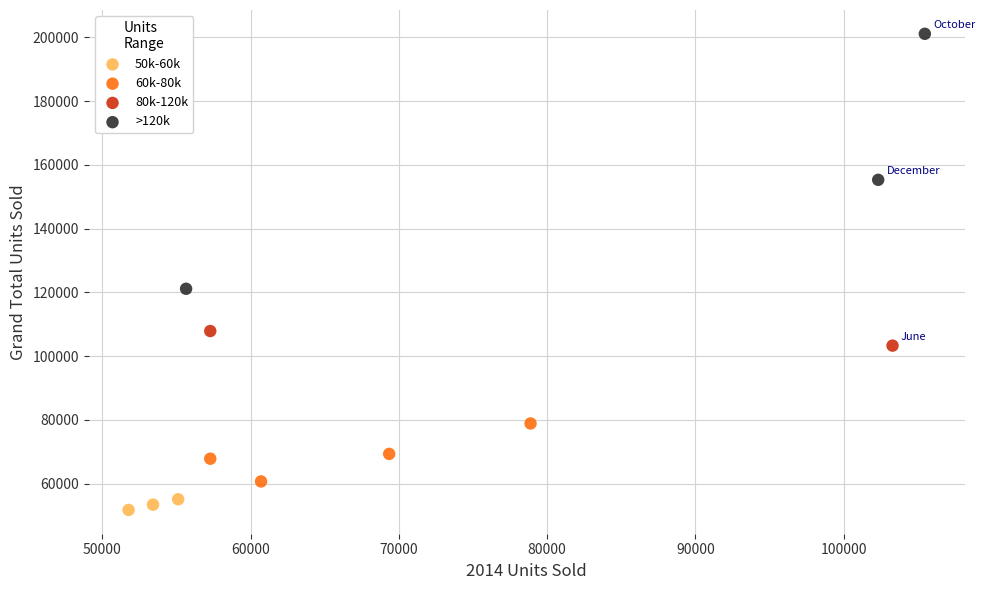

What are all the series names shown in the legend?

50k-60k, 60k-80k, 80k-120k, >120k